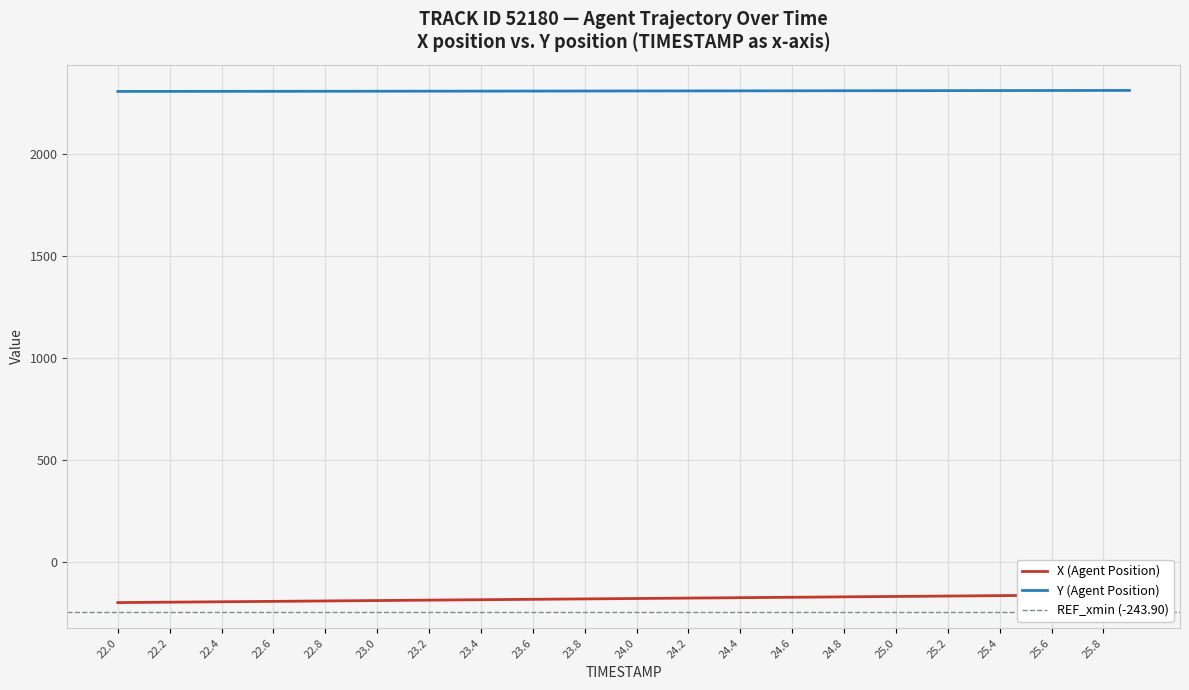

What is the difference between the highest and lowest values at 22.5?

2503.4